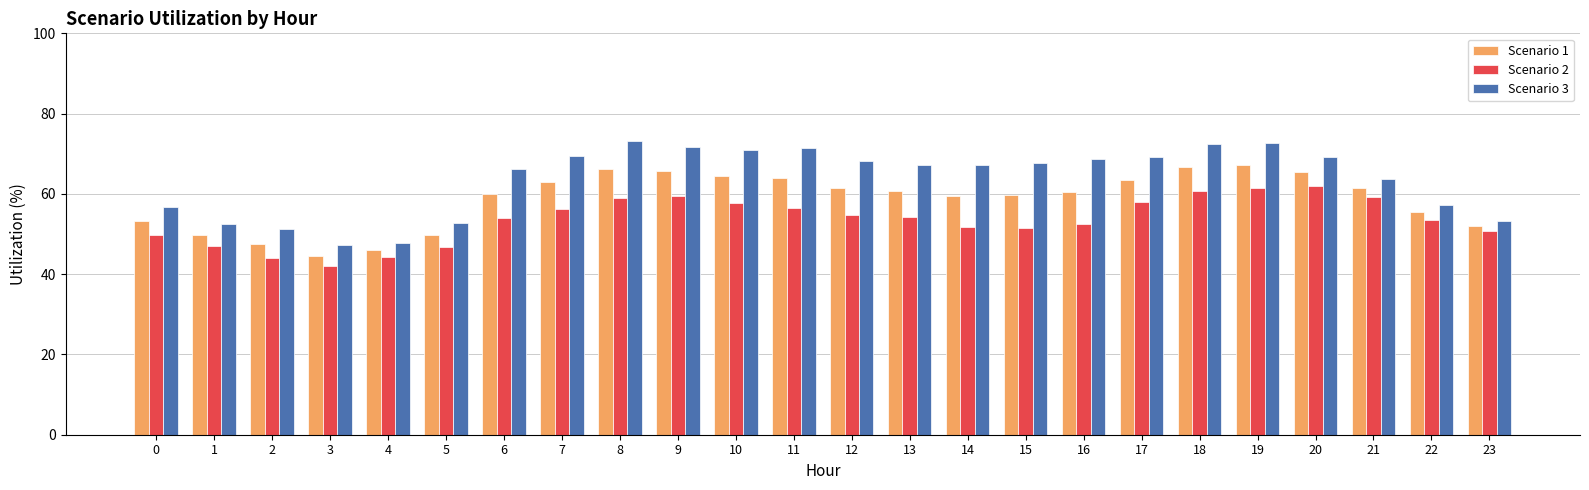

How many series are shown in this chart?

3